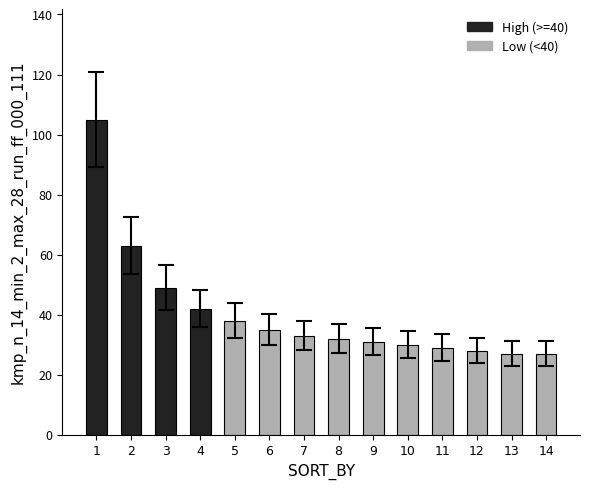

What is the difference between the maximum and minimum values?

78